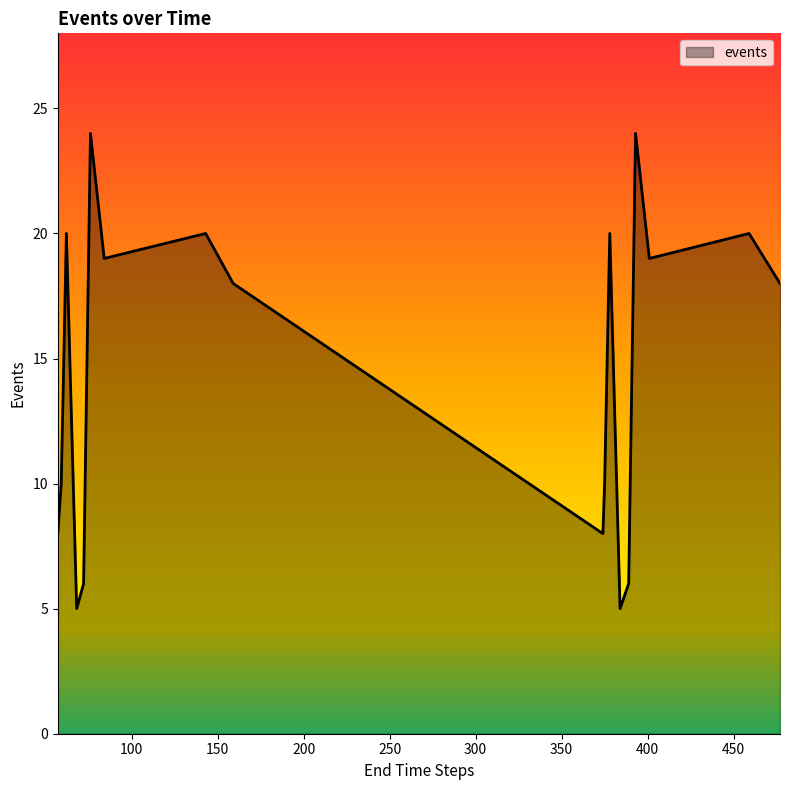

True or false: the data has more than 1 interior local peaks.

True